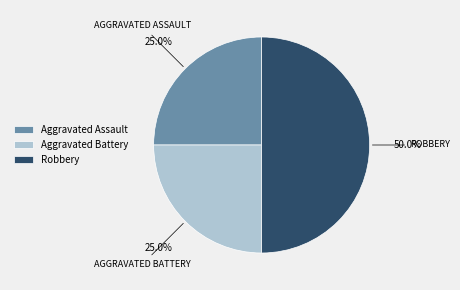

To the nearest percent, what percentage of the pie is Aggravated Battery?

25%